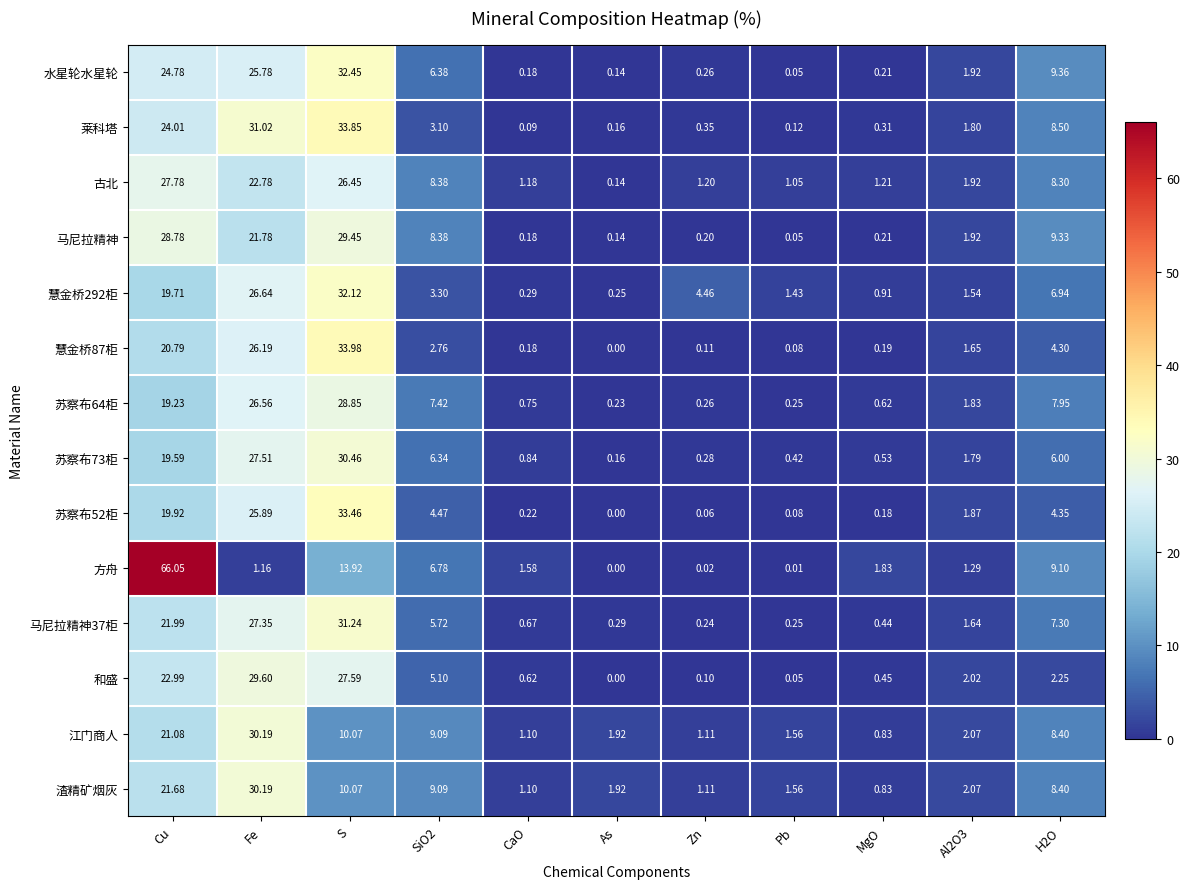

At which label does 苏察布64柜 first exceed 1?

Cu